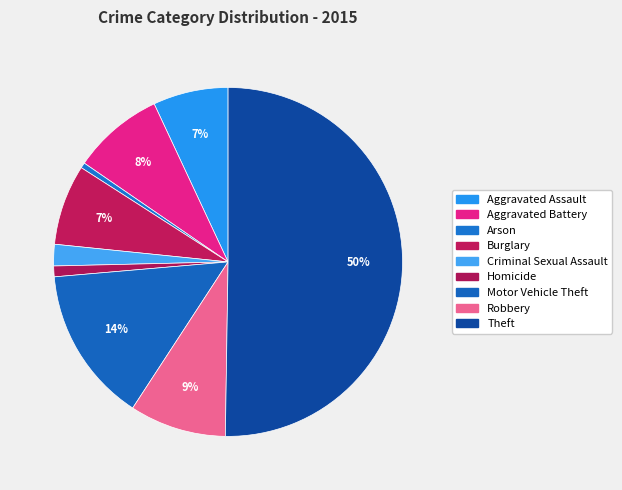

Rank the categories by value from lowest to highest.

Arson, Homicide, Criminal Sexual Assault, Aggravated Assault, Burglary, Aggravated Battery, Robbery, Motor Vehicle Theft, Theft